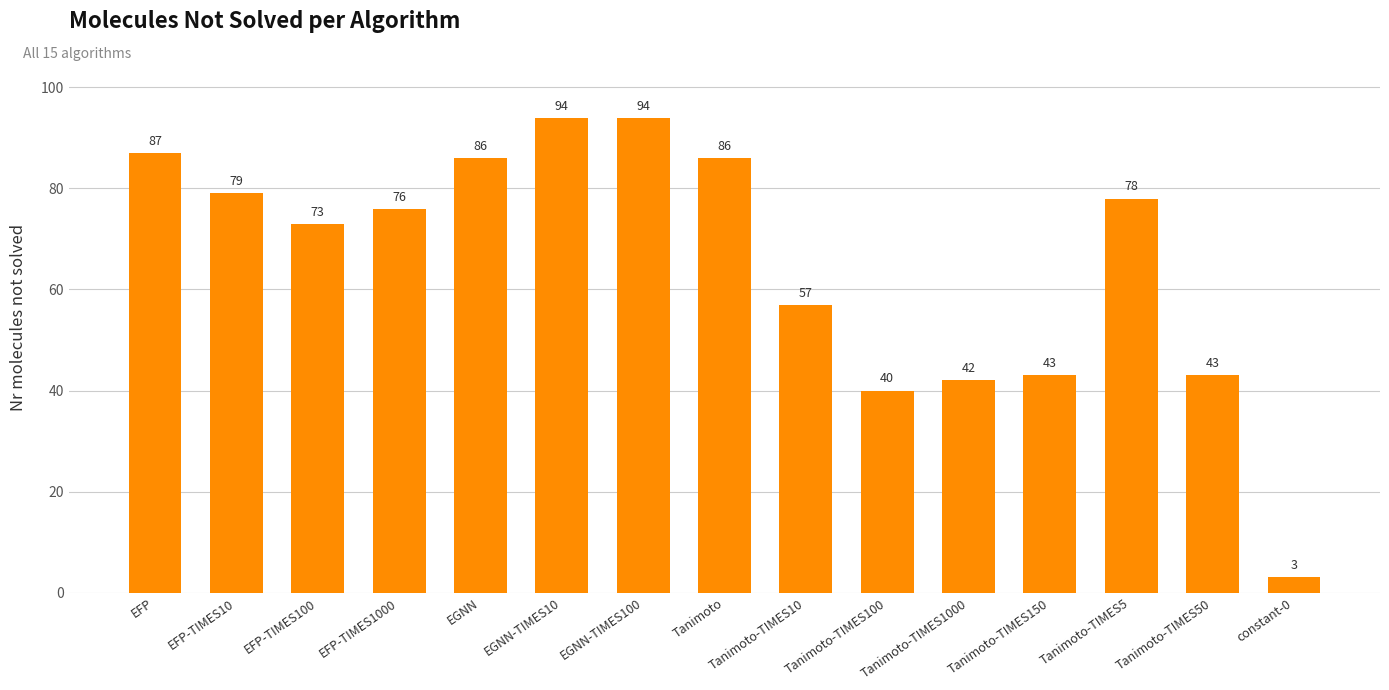

Which has a higher value, Tanimoto-TIMES50 or EGNN-TIMES100?

EGNN-TIMES100